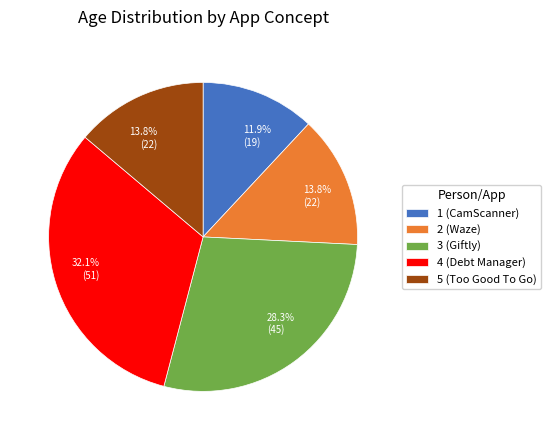

To the nearest percent, what is the combined percentage of 3 (Giftly) and 1 (CamScanner)?

40%